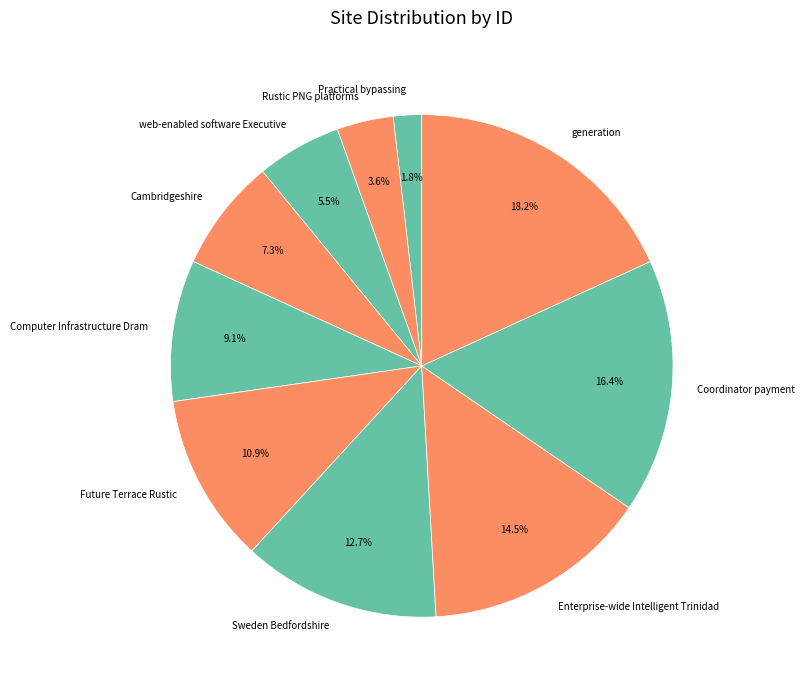

Is Coordinator payment the majority of the pie?

No